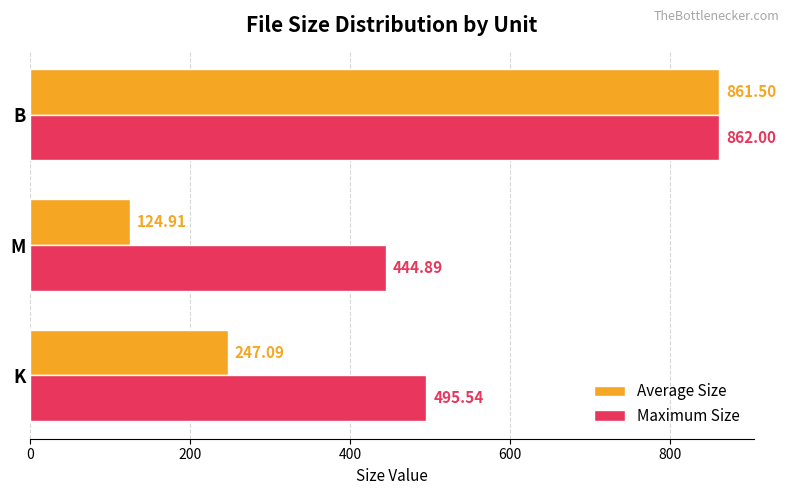

Which category has the highest value in the Maximum Size series?

B